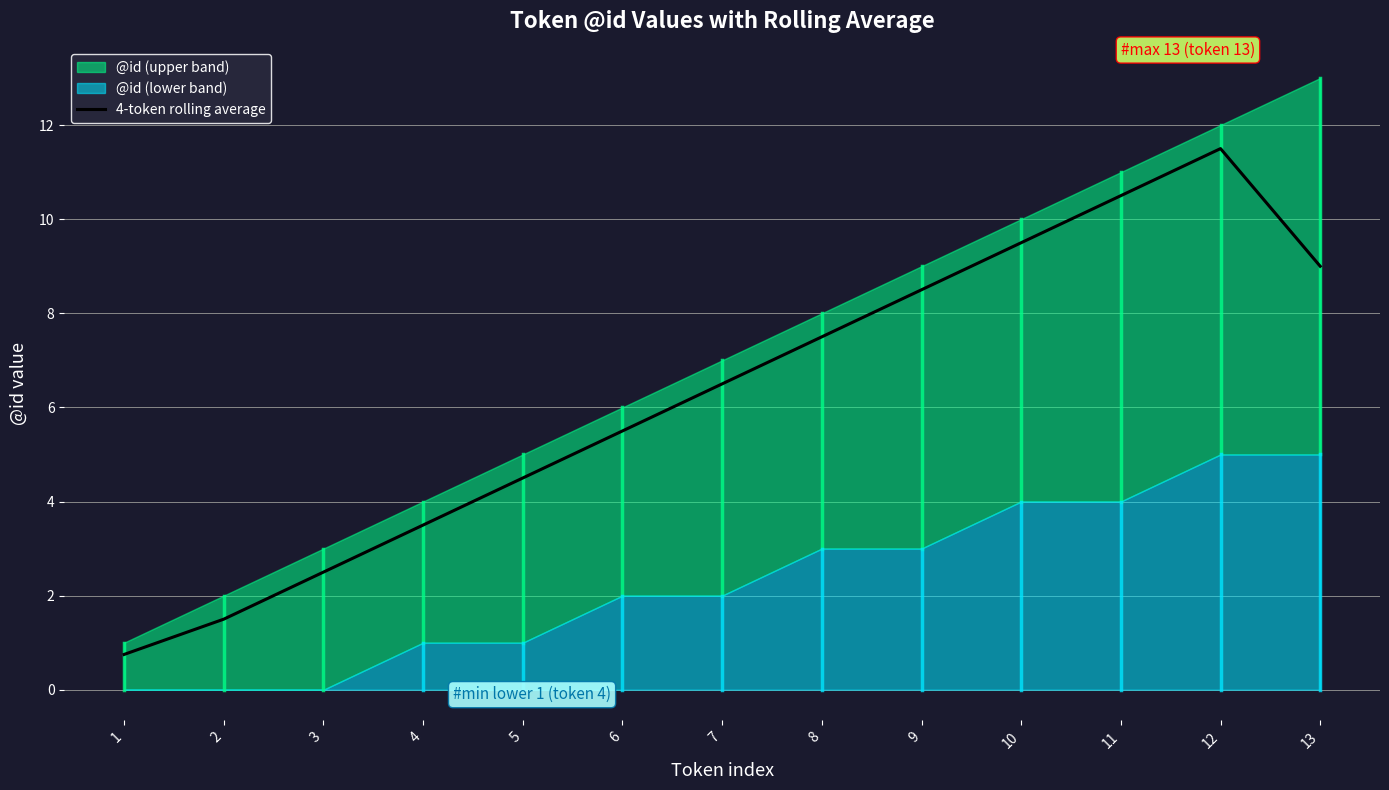

The value at 12 is 11.5. True or false?

True